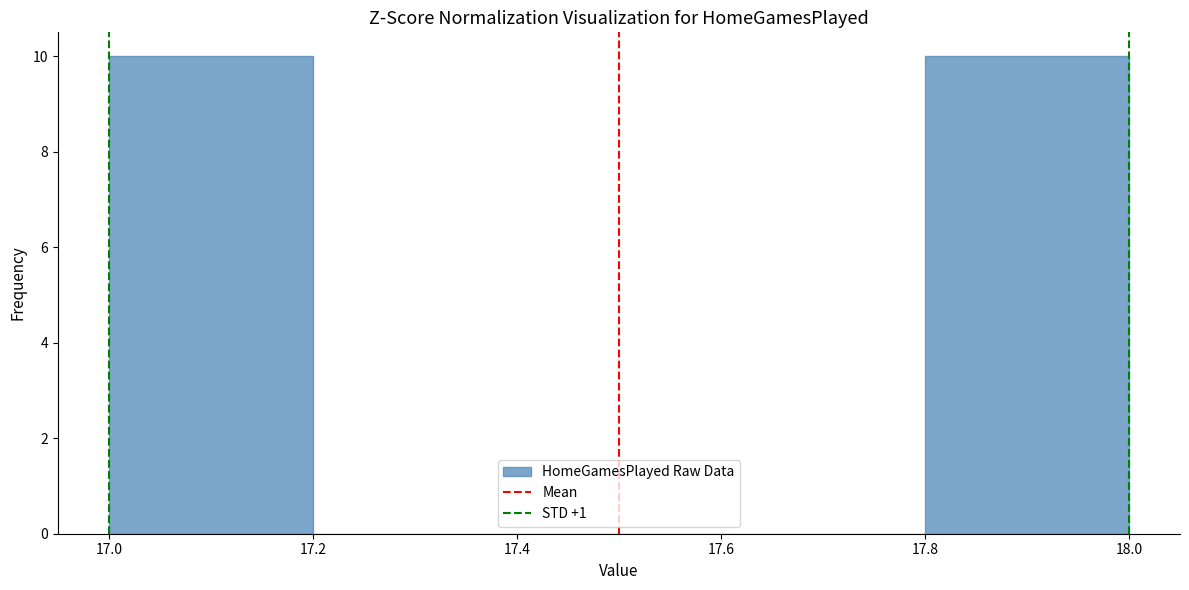

Reading left to right, list every bar in this chart as the range it spans on the x-axis followed by its height. The values are not printed on the chart, so give them approximately, as read against the axis.

17.0 to 17.2: 10
17.2 to 17.4: 0
17.4 to 17.6: 0
17.6 to 17.8: 0
17.8 to 18.0: 10